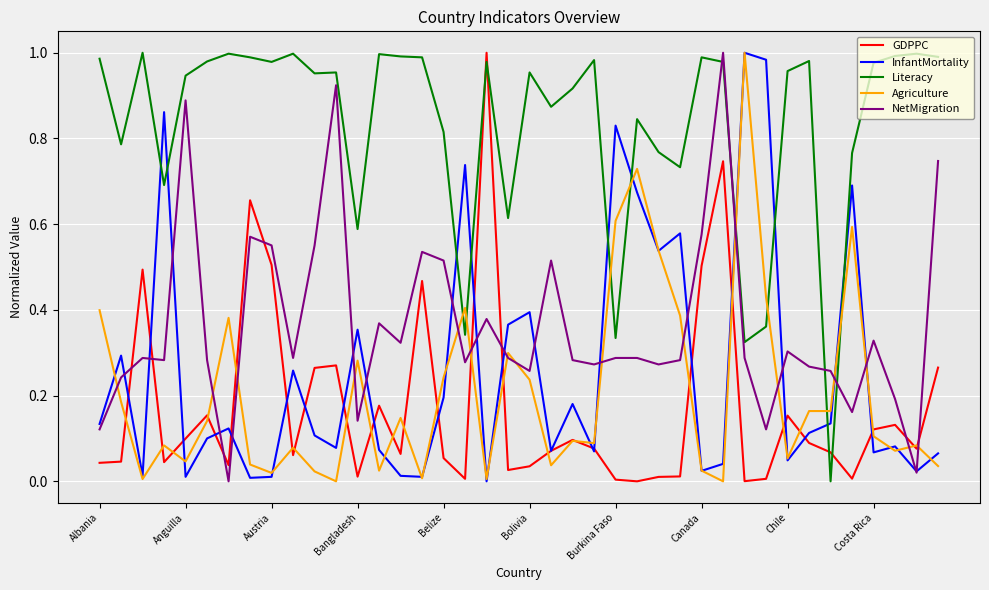

True or false: Literacy and GDPPC intersect in this chart.

True